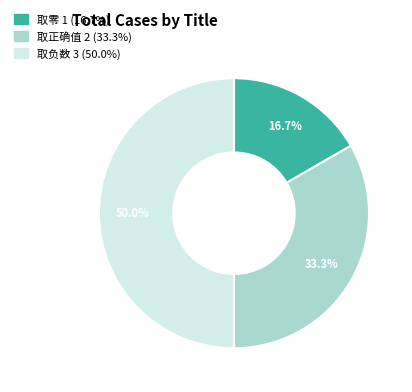

Does 取正确值 account for over 50% of the chart?

No